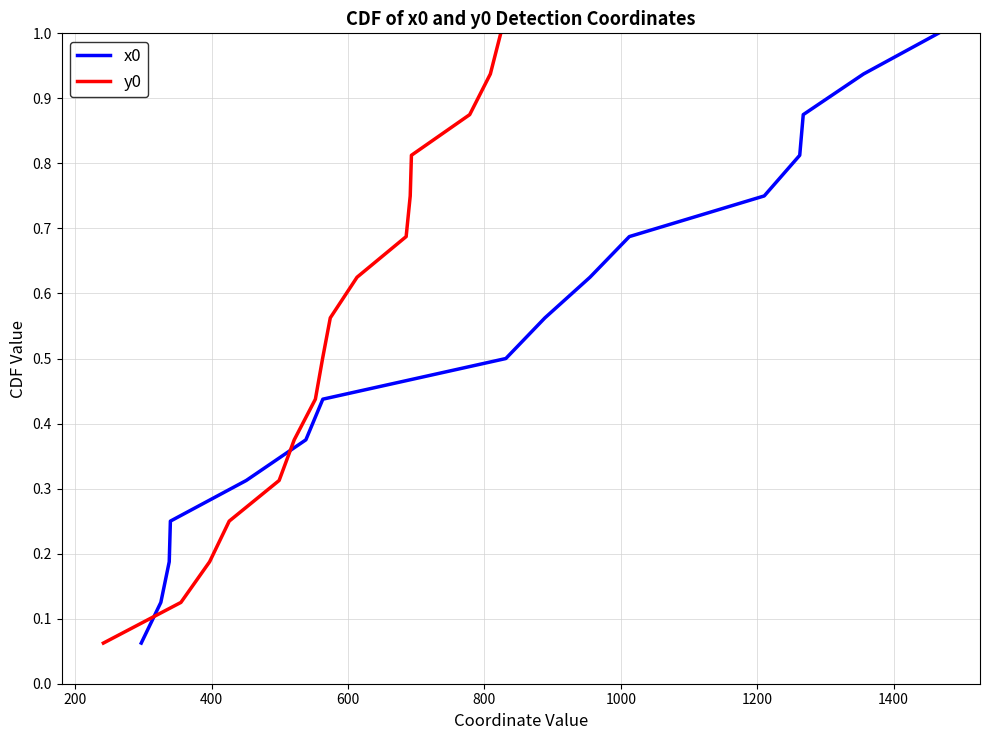

Is the value of y0 at 10 greater than the value of x0 at 600?

Yes